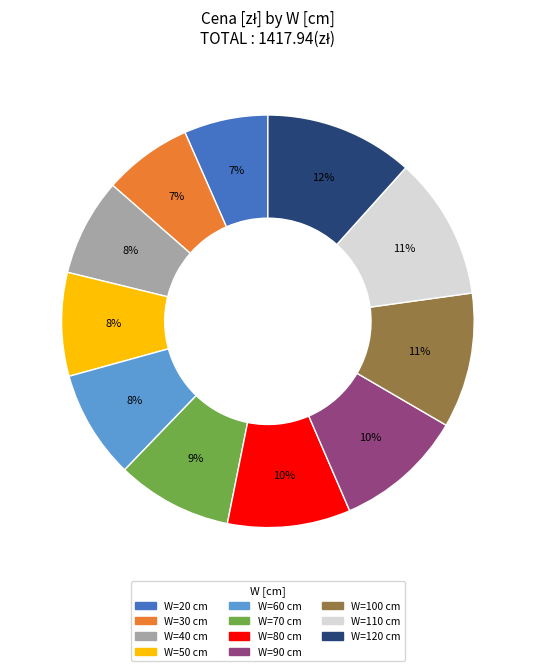

Combined, do W=60 cm and W=110 cm account for over 50%?

No